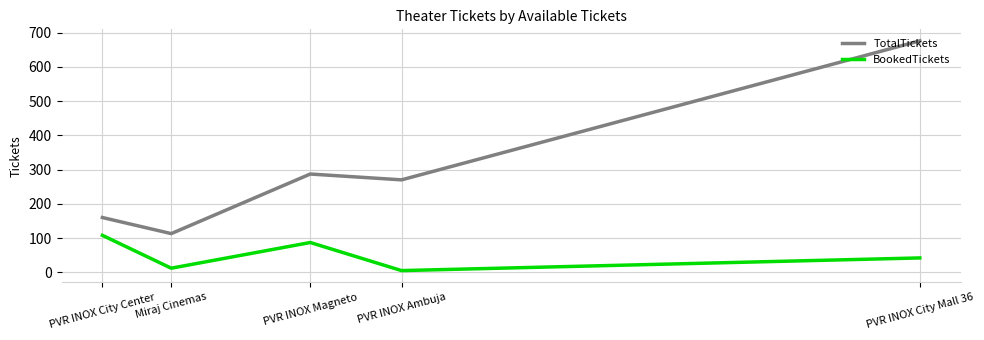

The BookedTickets series shows 12 at Miraj Cinemas. True or false?

True